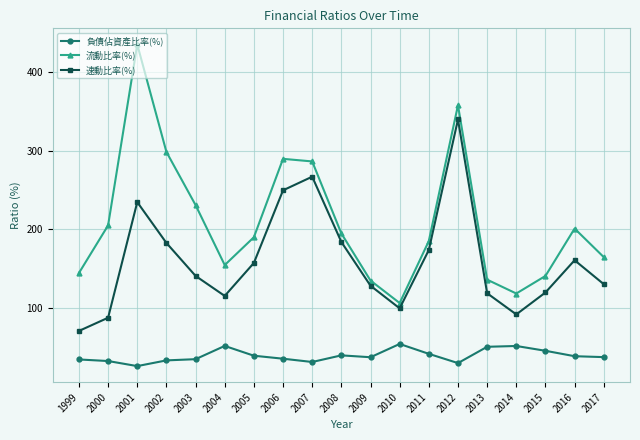

Which series has the widest spread of values?

流動比率(%)